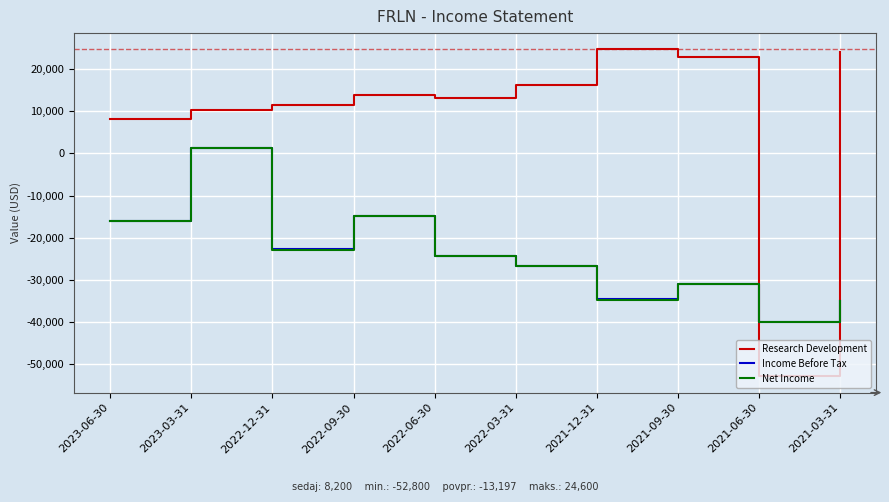

The Research Development series shows -52800 at 2021-06-30. True or false?

True